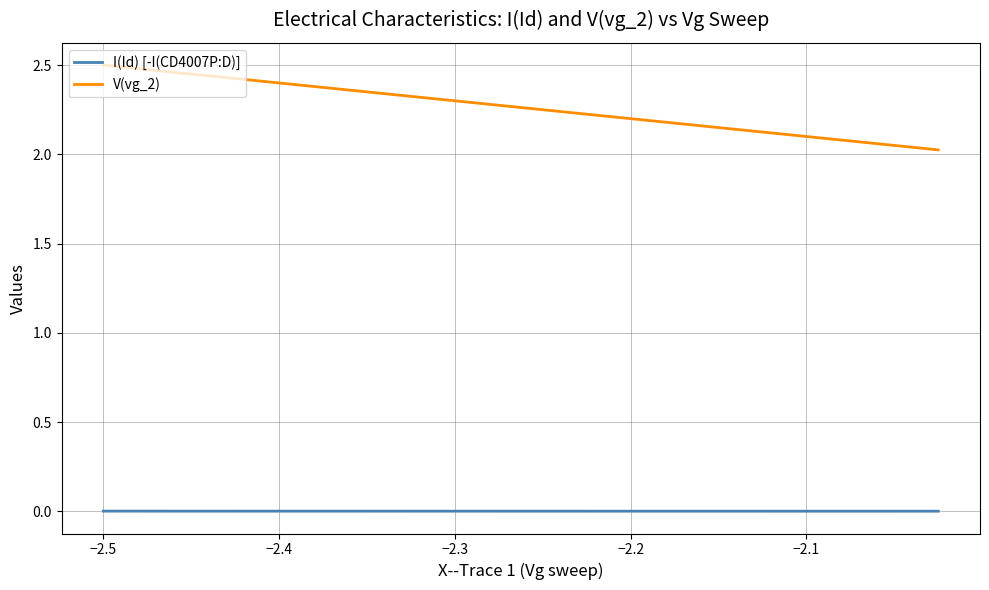

True or false: I(Id) [-I(CD4007P:D)] and V(vg_2) cross at least once.

False